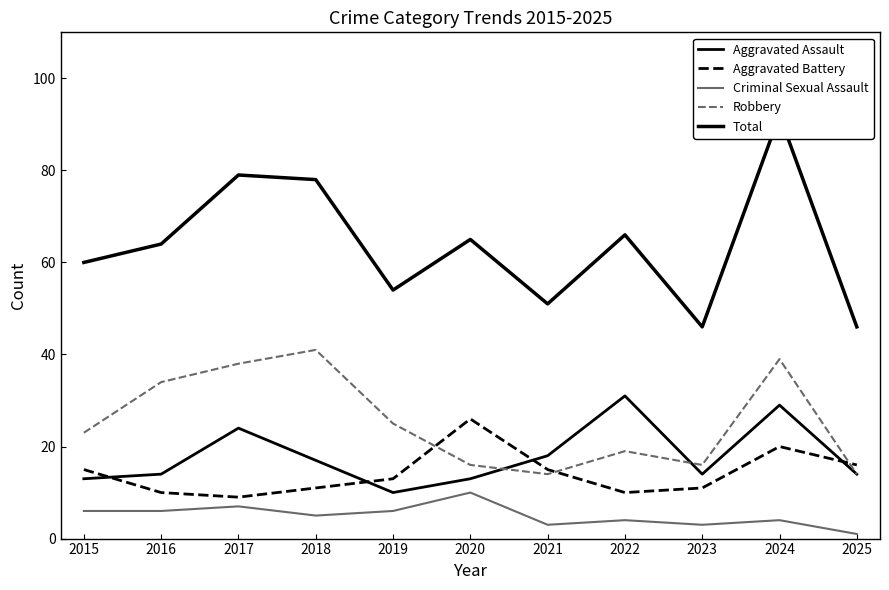

Reading left to right, list all the values displayed in this chart.

Aggravated Assault: 2015=13	2016=14	2017=24	2018=17	2019=10	2020=13	2021=18	2022=31	2023=14	2024=29	2025=14
Aggravated Battery: 2015=15	2016=10	2017=9	2018=11	2019=13	2020=26	2021=15	2022=10	2023=11	2024=20	2025=16
Criminal Sexual Assault: 2015=6	2016=6	2017=7	2018=5	2019=6	2020=10	2021=3	2022=4	2023=3	2024=4	2025=1
Robbery: 2015=23	2016=34	2017=38	2018=41	2019=25	2020=16	2021=14	2022=19	2023=16	2024=39	2025=14
Total: 2015=60	2016=64	2017=79	2018=78	2019=54	2020=65	2021=51	2022=66	2023=46	2024=92	2025=46